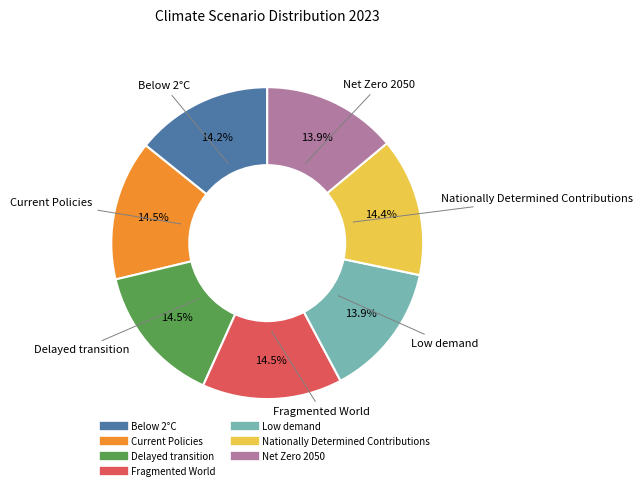

Is Delayed transition the majority of the pie?

No